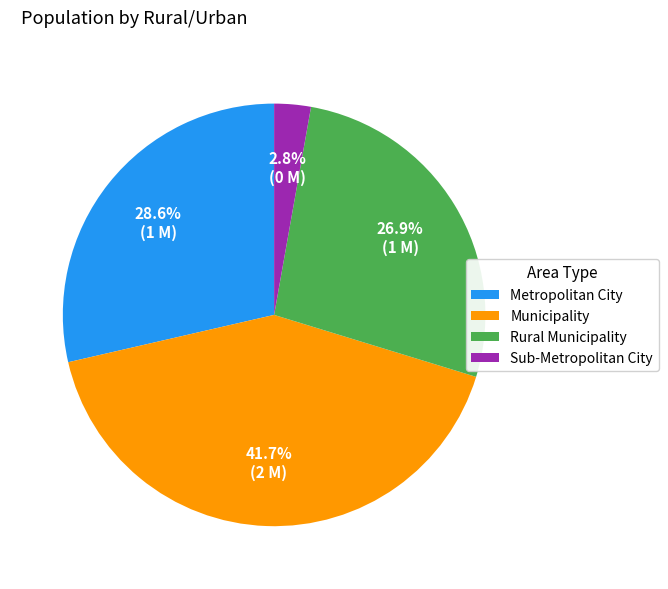

To the nearest percent, what portion does Metropolitan City represent?

29%